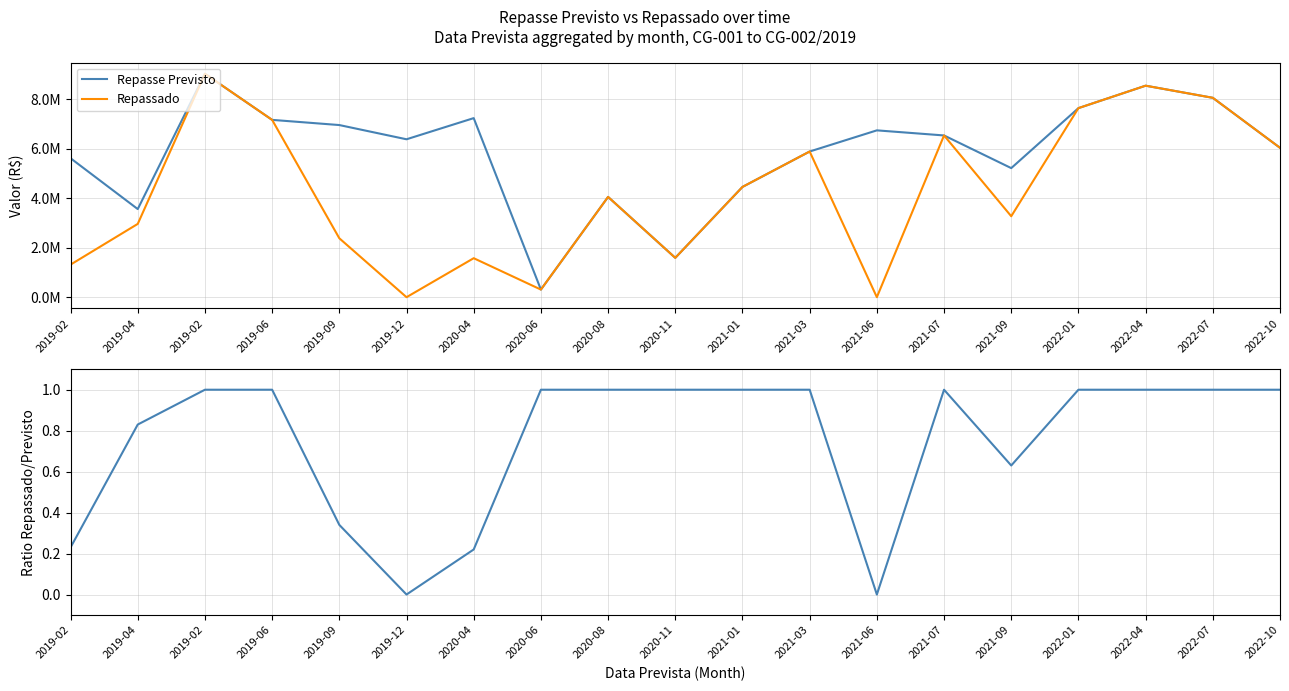

What is the spread (max minus min) of values at 2021-07?

6537300.8